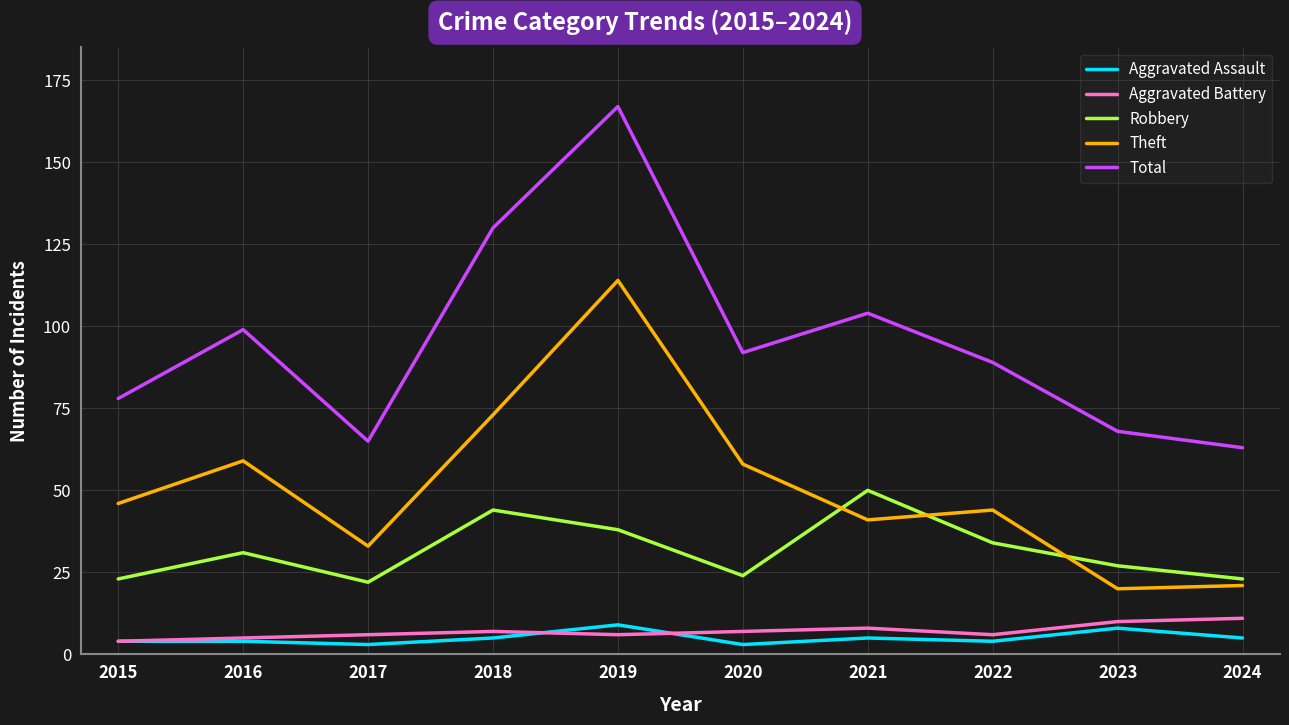

What is the difference between the Theft values at 2017 and 2020?

25